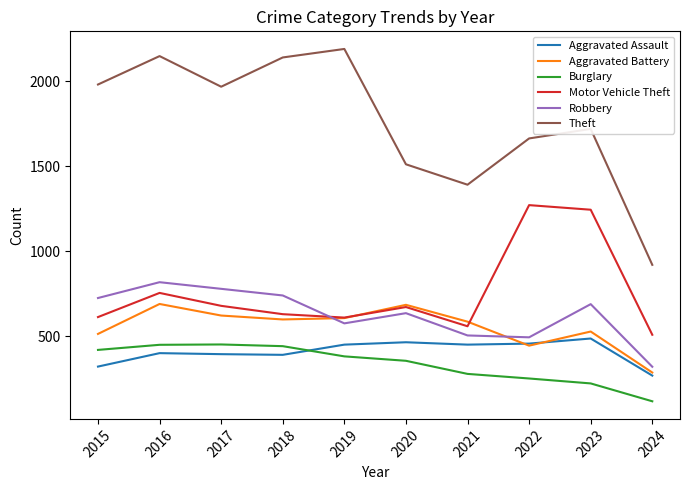

Is it true that Robbery equals 506 at 2021?

True